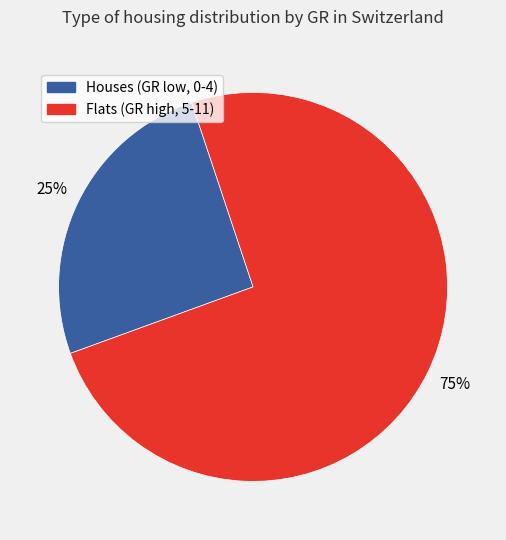

To the nearest percent, what is the average slice percentage?

50%